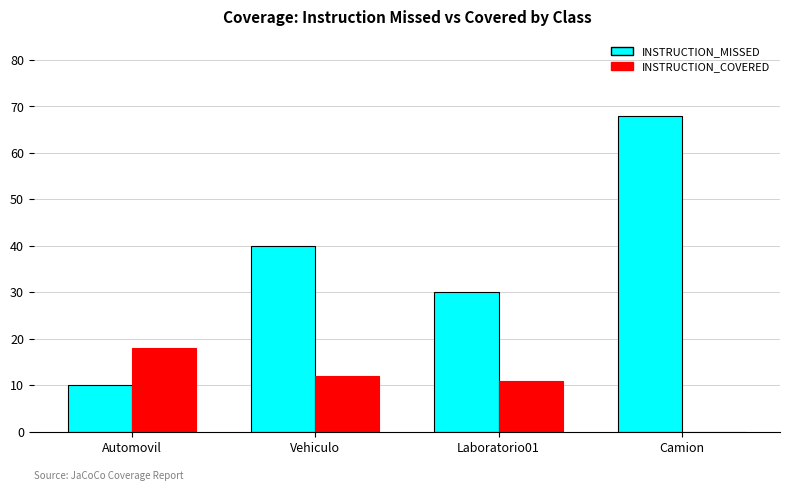

What is the maximum value shown in the chart?

68